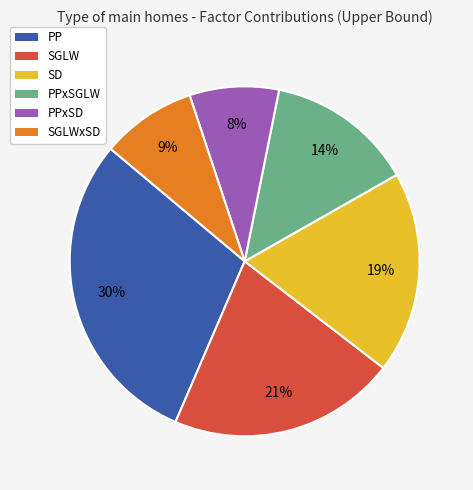

Is there any slice that represents more than half of the pie?

No